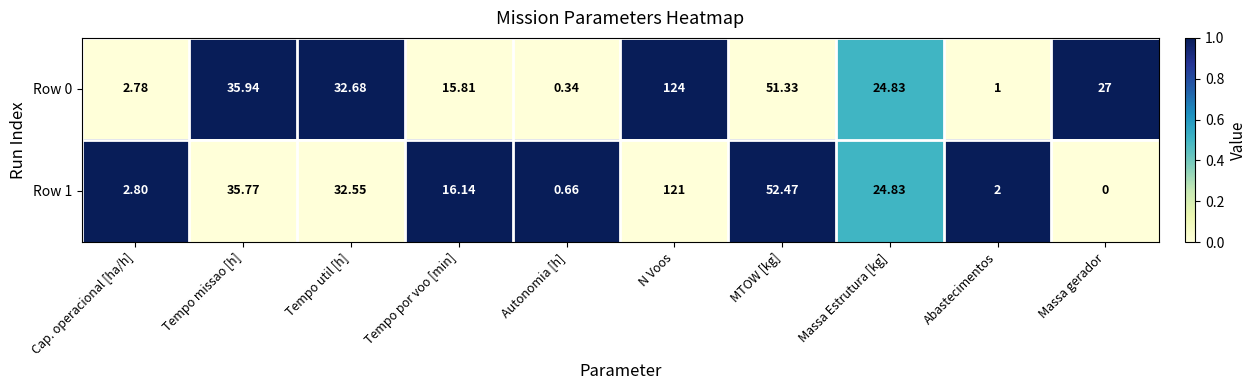

Is the value of Row 0 at Tempo util [h] greater than the value of Row 1 at Tempo missao [h]?

No